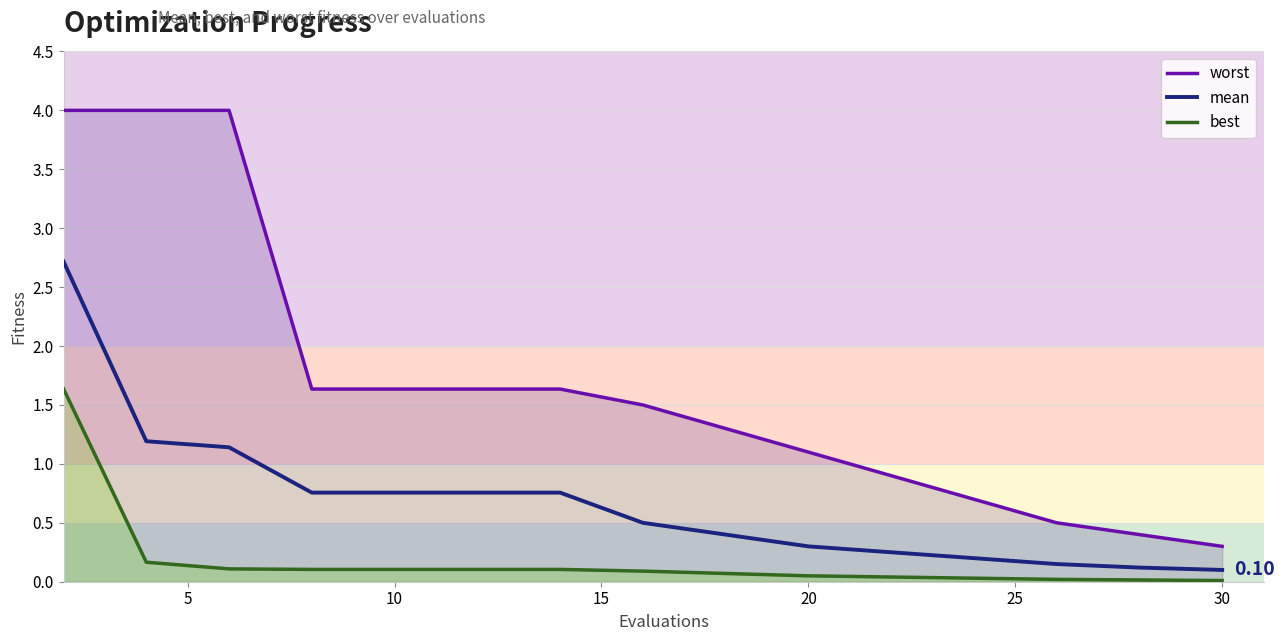

Reading left to right, extract all data points from this chart.

worst: 4.0	4.0	4.0	1.6	1.6	1.6	1.6	1.5	1.3	1.1	0.9	0.7	0.5	0.4	0.3
mean: 2.7	1.2	1.1	0.8	0.8	0.8	0.8	0.5	0.4	0.3	0.2	0.2	0.1	0.1	0.1
best: 1.6	0.2	0.1	0.1	0.1	0.1	0.1	0.1	0.1	0.1	0.0	0.0	0.0	0.0	0.0